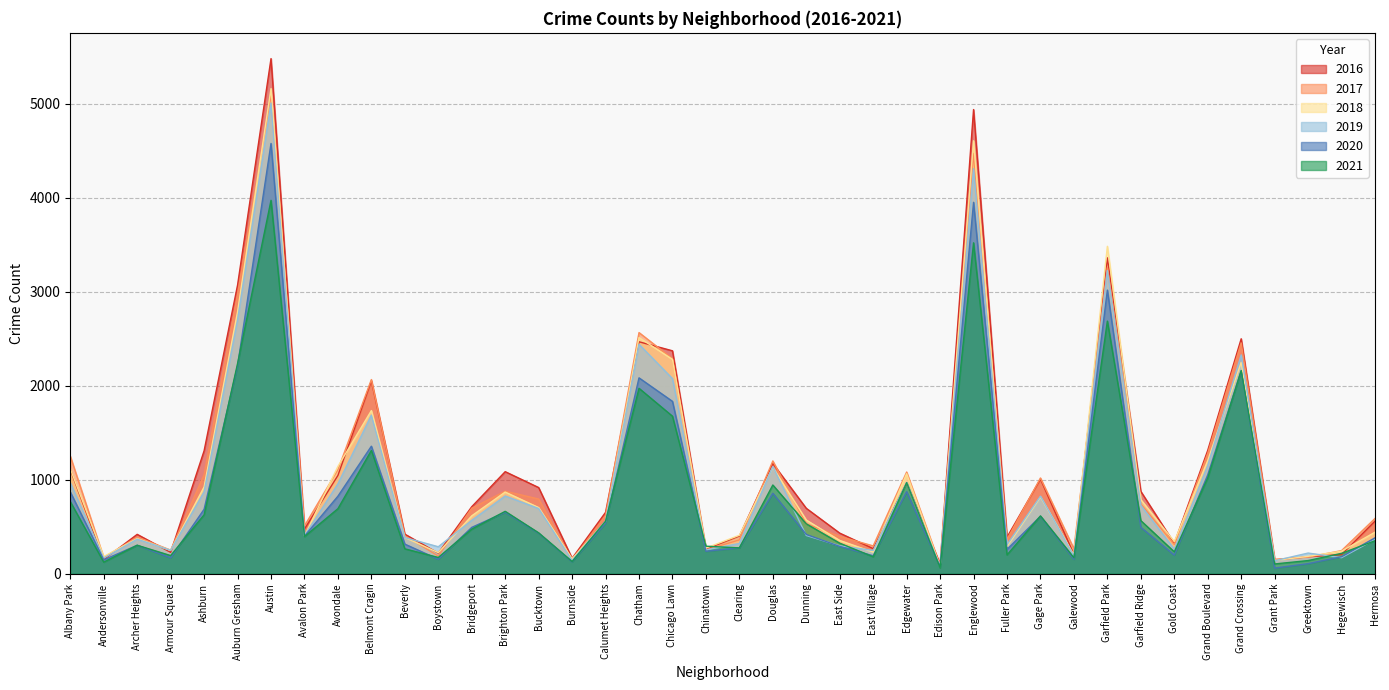

Does the chart display data point markers on the line(s)?

No